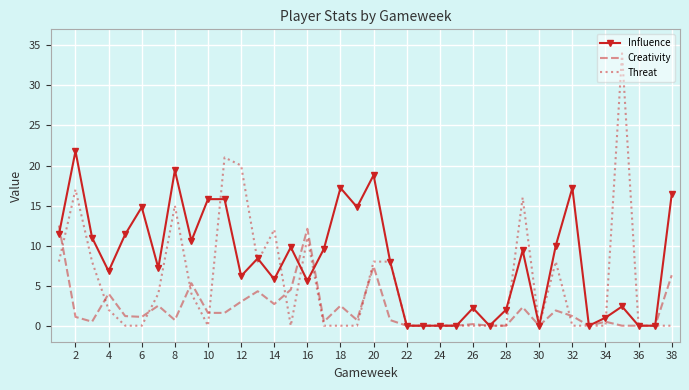

Which series has the largest total across all categories?

Influence